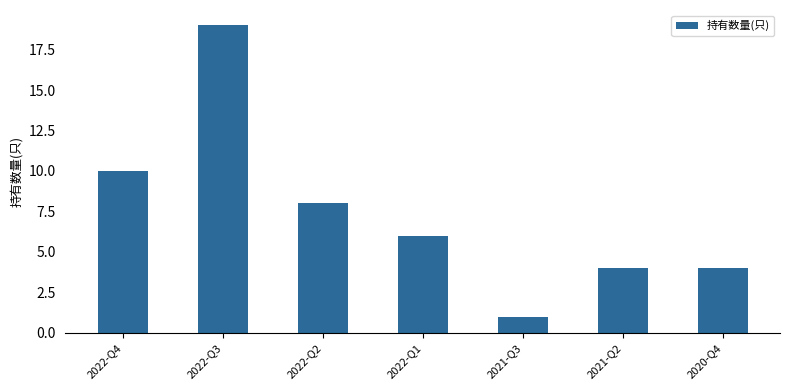

True or false: the data shows 1 at 2020-Q4.

False